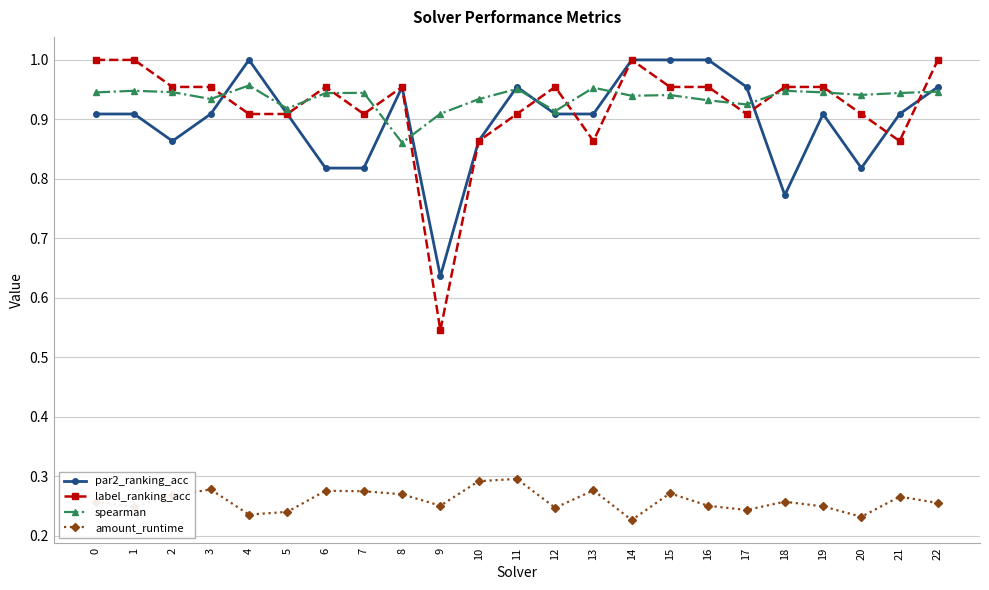

At which label does label_ranking_acc reach its minimum?

9